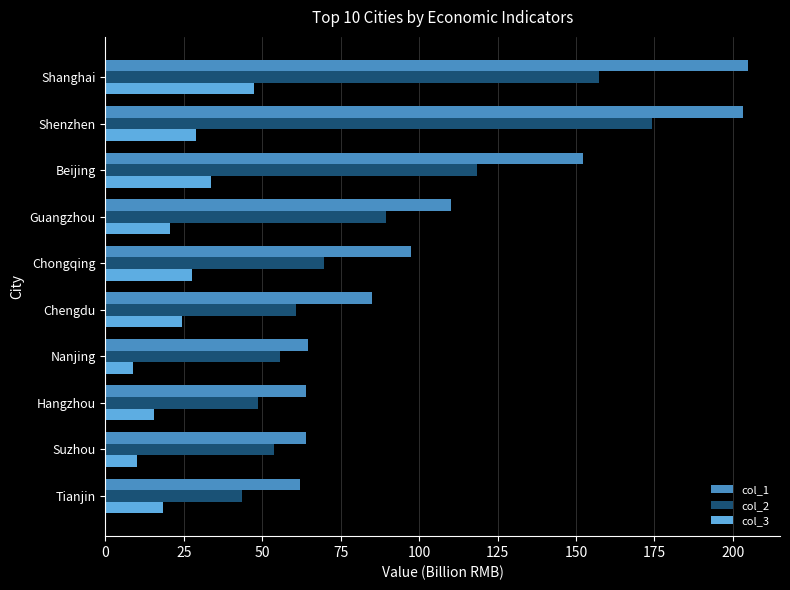

What is the average value of the col_2 series?

87.2